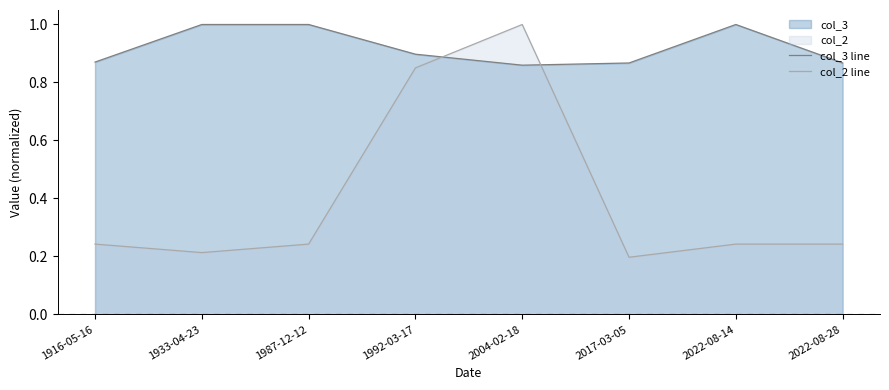

At 1916-05-16, list the series in order from largest to smallest.

col_3 line, col_2 line